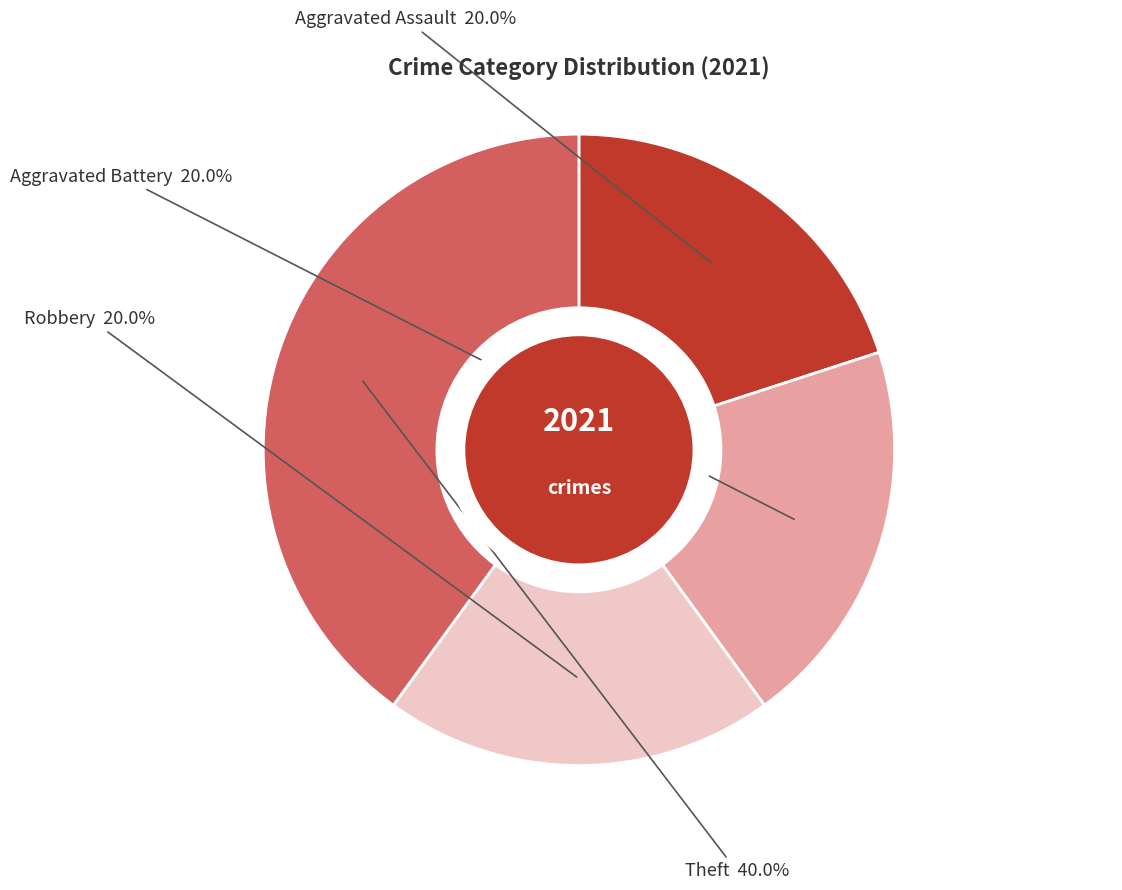

Is it true that Robbery is 20% of the pie?

True